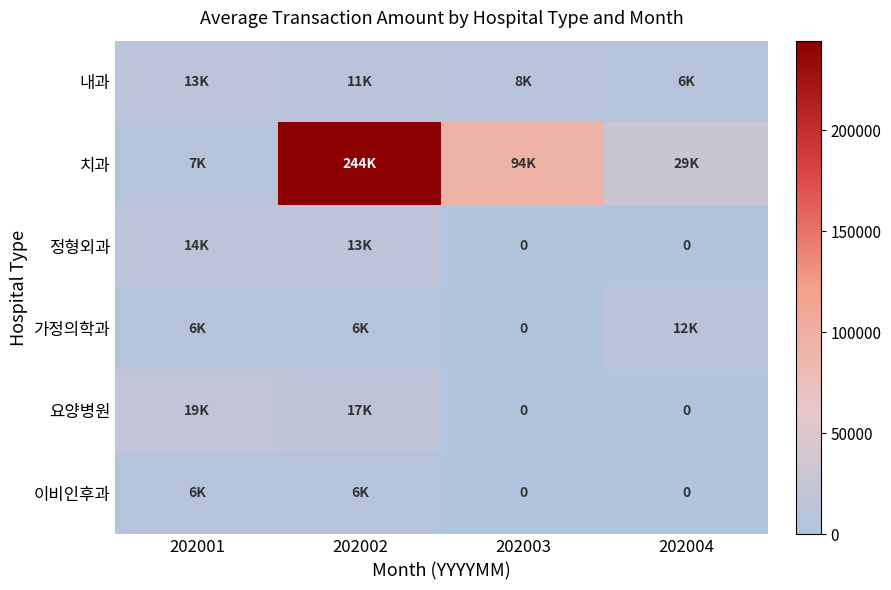

What is the sum of all 가정의학과 values?

23465